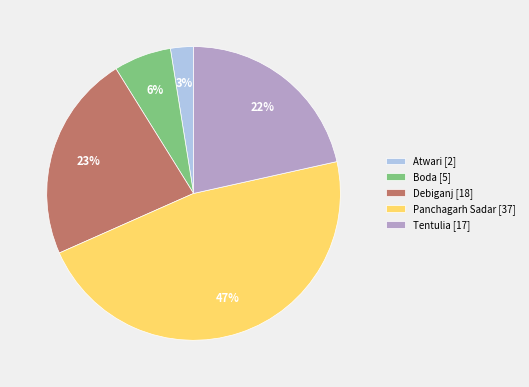

Which has a higher value, Atwari [2] or Boda [5]?

Boda [5]